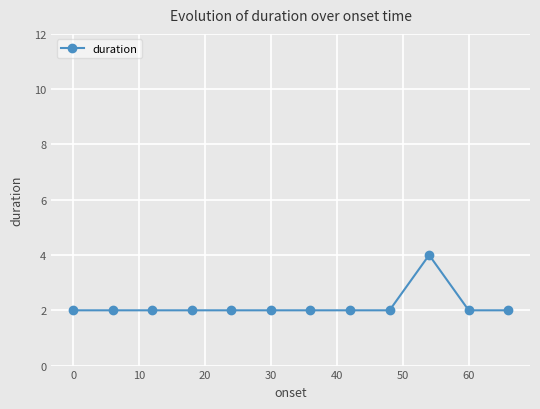

What is the value of the 1st point from the left?

2